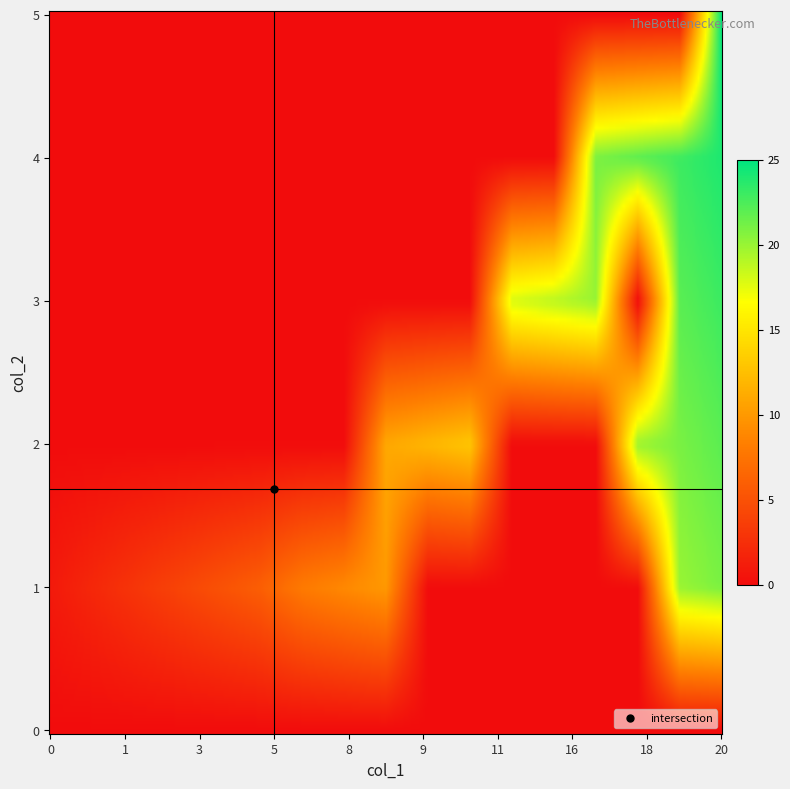

Where does the values series first go above 2?

13